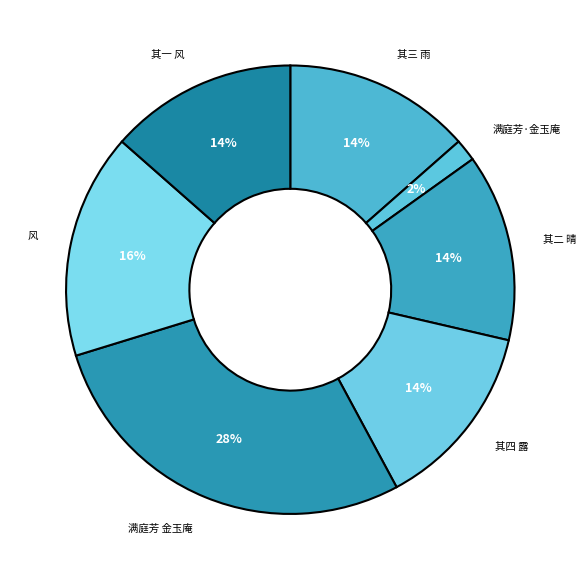

To the nearest percent, what is the average slice percentage?

14%